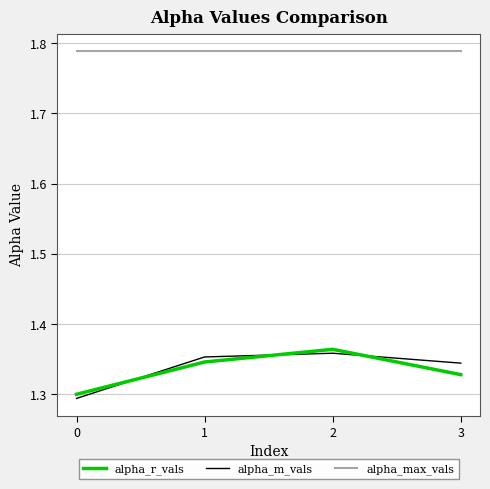

How many distinct data groups are displayed?

3